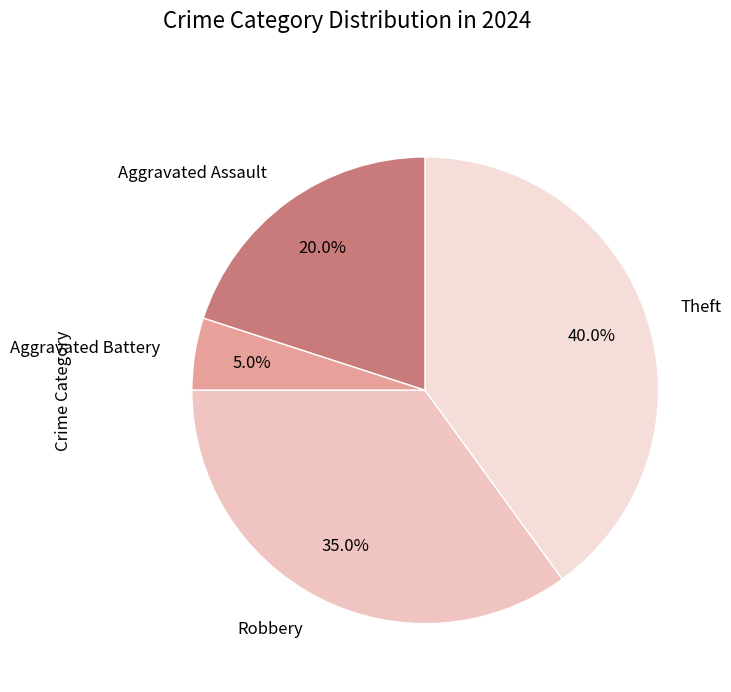

What percentage is the Theft slice, to the nearest percent?

40%